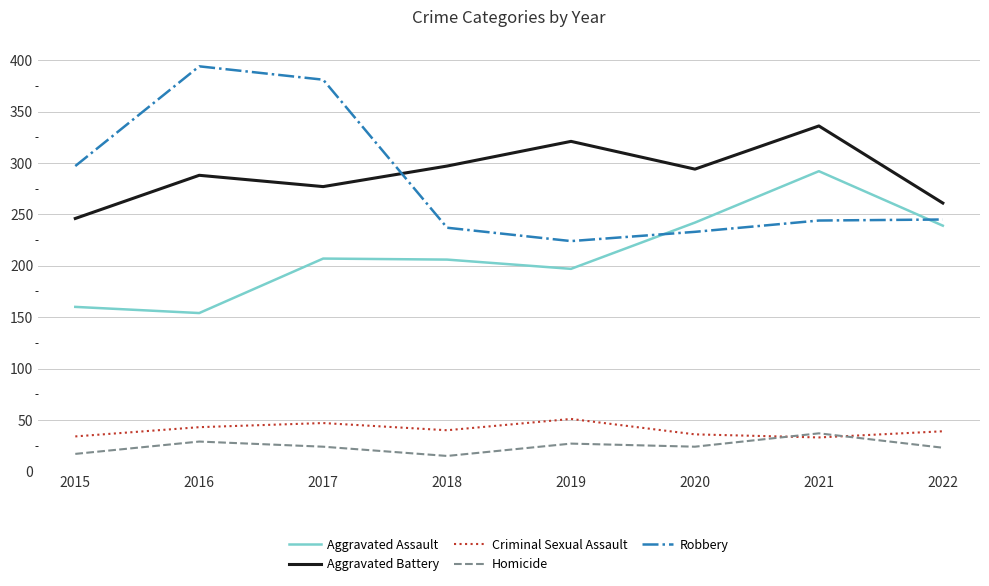

What is the difference between the highest and lowest values at 2022?

238